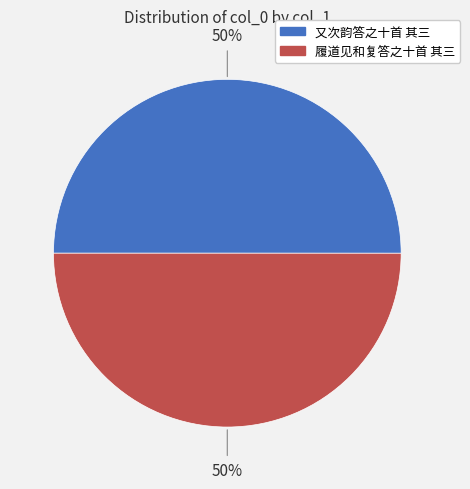

What is the ratio of the value at 履道见和复答之十首 其三 to the value at 又次韵答之十首 其三?

1.0